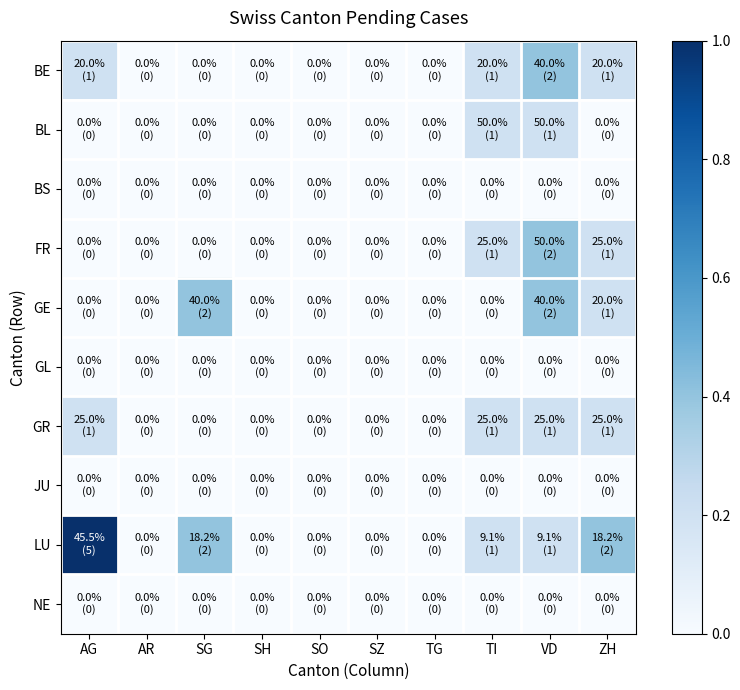

Reading left to right, list all the values displayed in this chart.

BE: AG=0.2	AR=0.0	SG=0.0	SH=0.0	SO=0.0	SZ=0.0	TG=0.0	TI=0.2	VD=0.4	ZH=0.2
BL: AG=0.0	AR=0.0	SG=0.0	SH=0.0	SO=0.0	SZ=0.0	TG=0.0	TI=0.2	VD=0.2	ZH=0.0
BS: AG=0.0	AR=0.0	SG=0.0	SH=0.0	SO=0.0	SZ=0.0	TG=0.0	TI=0.0	VD=0.0	ZH=0.0
FR: AG=0.0	AR=0.0	SG=0.0	SH=0.0	SO=0.0	SZ=0.0	TG=0.0	TI=0.2	VD=0.4	ZH=0.2
GE: AG=0.0	AR=0.0	SG=0.4	SH=0.0	SO=0.0	SZ=0.0	TG=0.0	TI=0.0	VD=0.4	ZH=0.2
GL: AG=0.0	AR=0.0	SG=0.0	SH=0.0	SO=0.0	SZ=0.0	TG=0.0	TI=0.0	VD=0.0	ZH=0.0
GR: AG=0.2	AR=0.0	SG=0.0	SH=0.0	SO=0.0	SZ=0.0	TG=0.0	TI=0.2	VD=0.2	ZH=0.2
JU: AG=0.0	AR=0.0	SG=0.0	SH=0.0	SO=0.0	SZ=0.0	TG=0.0	TI=0.0	VD=0.0	ZH=0.0
LU: AG=1.0	AR=0.0	SG=0.4	SH=0.0	SO=0.0	SZ=0.0	TG=0.0	TI=0.2	VD=0.2	ZH=0.4
NE: AG=0.0	AR=0.0	SG=0.0	SH=0.0	SO=0.0	SZ=0.0	TG=0.0	TI=0.0	VD=0.0	ZH=0.0